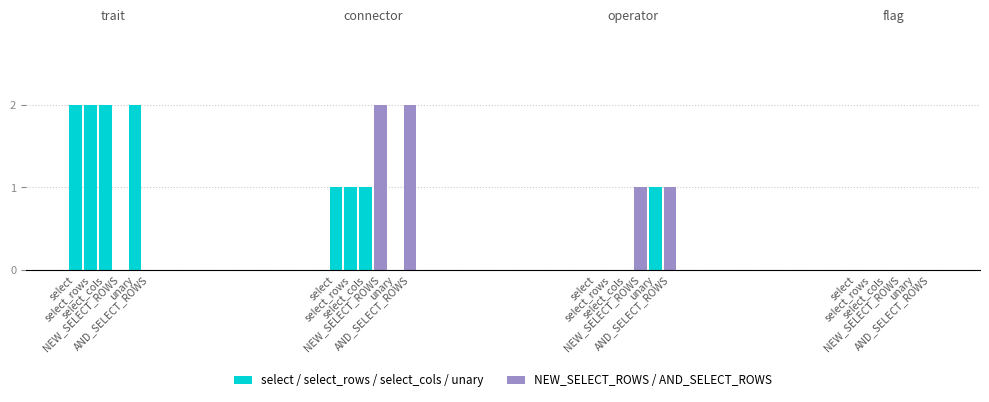

What is the difference between the maximum and minimum values in the unary series?

2